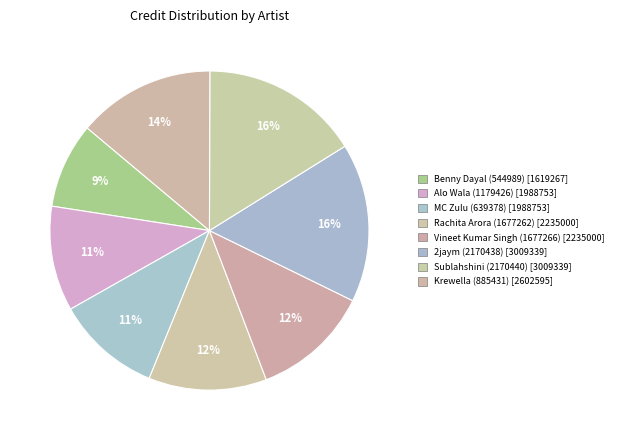

To the nearest percent, what is the average slice percentage?

12%